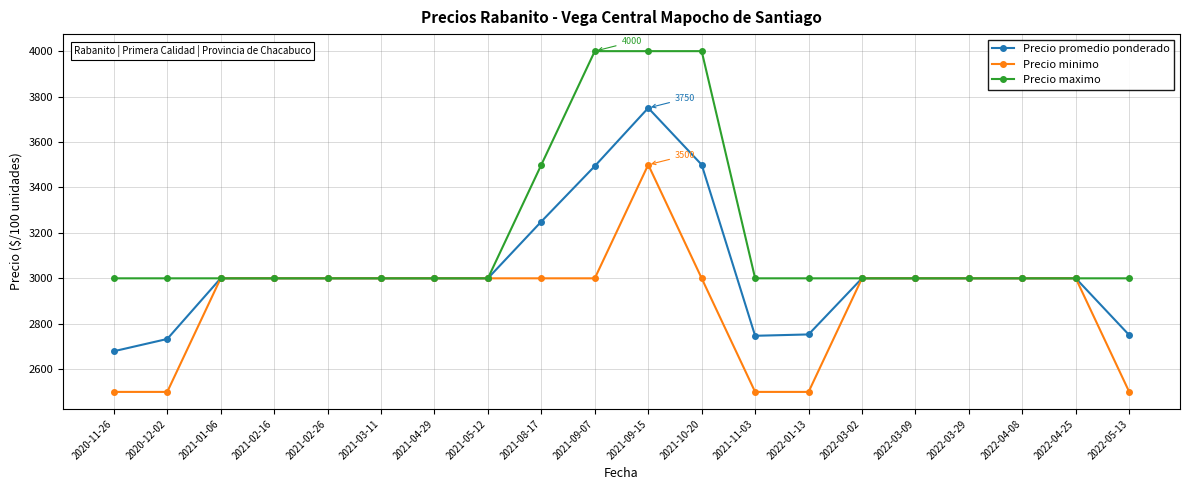

Is it true that Precio maximo equals 1096 at 2022-01-13?

False